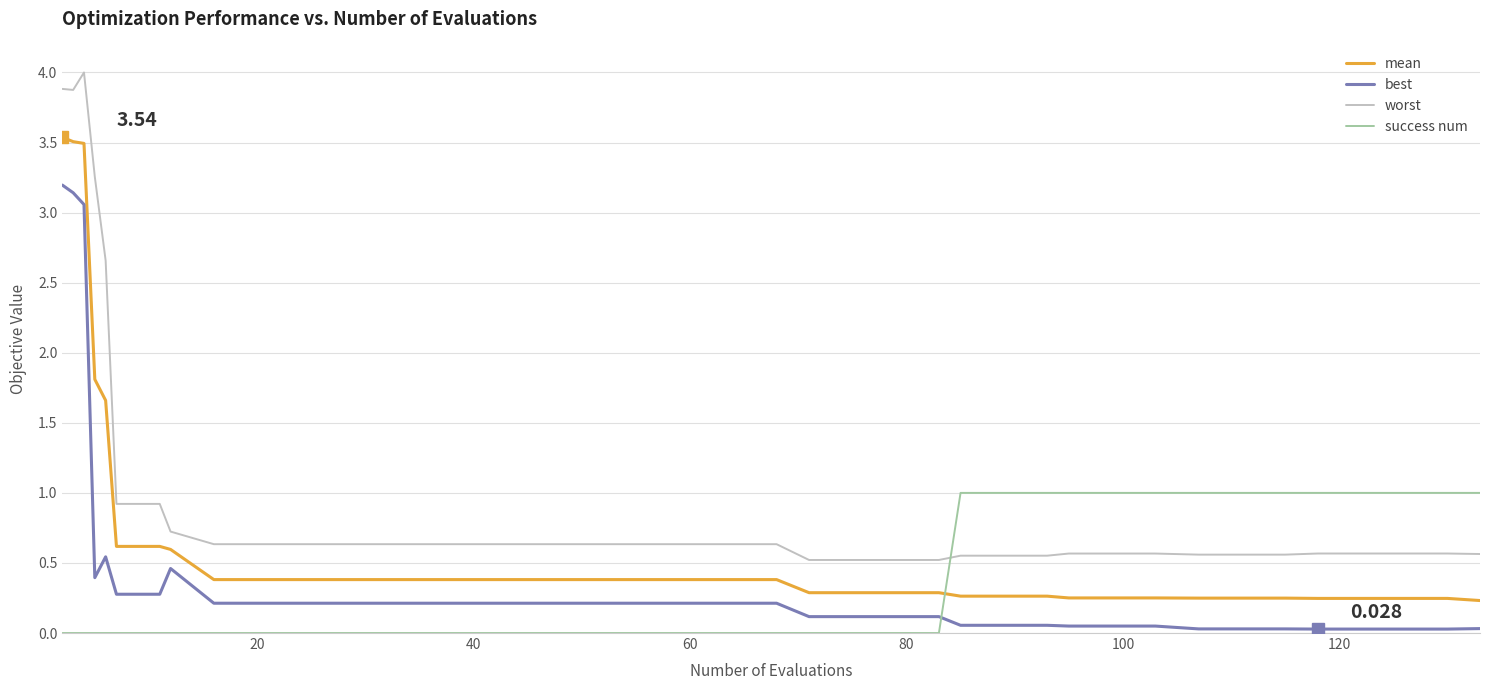

Which series has the largest total across all categories?

worst